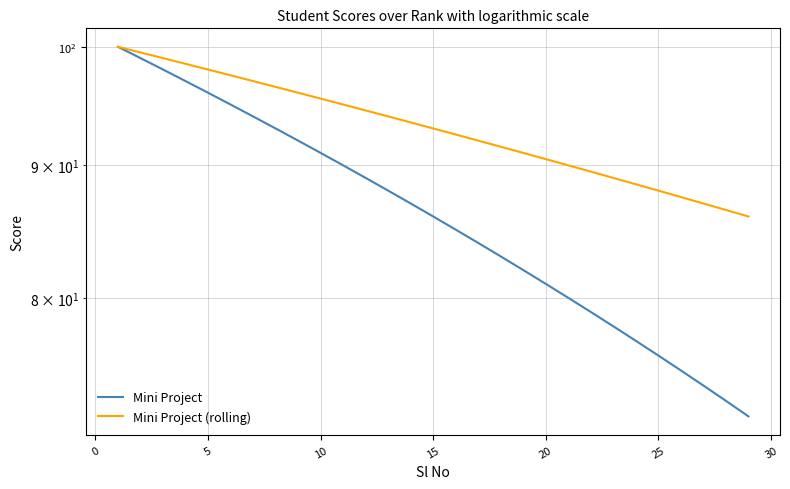

How many data points does each series have?

29